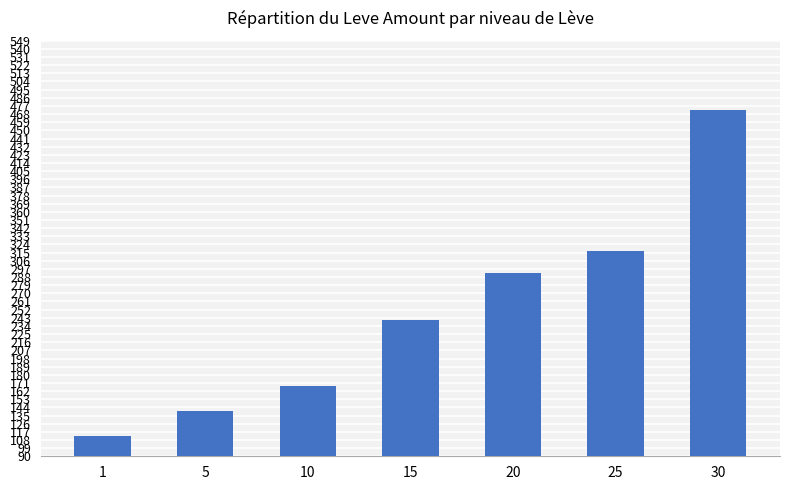

The chart shows a value of 134 at 20. True or false?

False